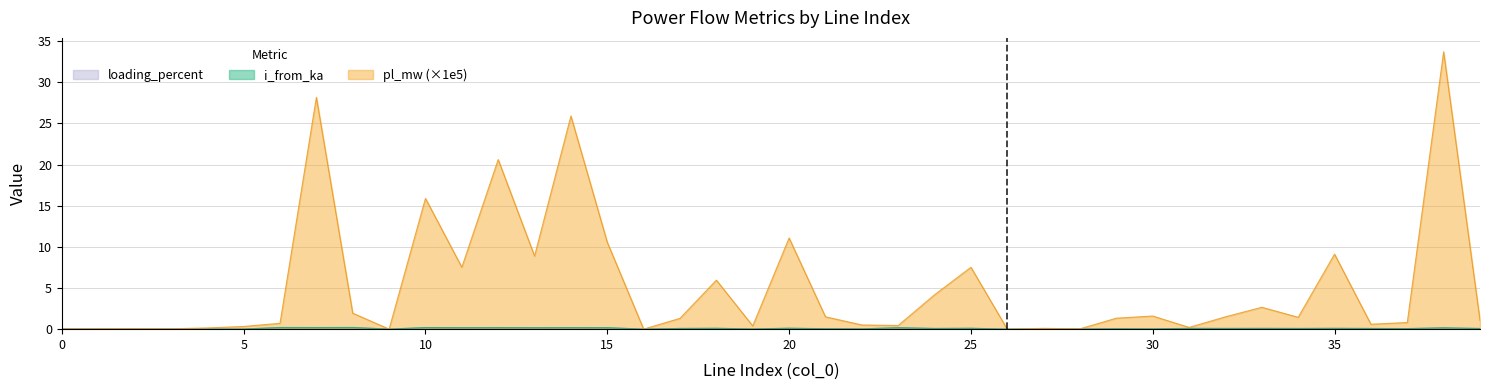

What is the value of the loading_percent point at the 9th from the left?

0.2